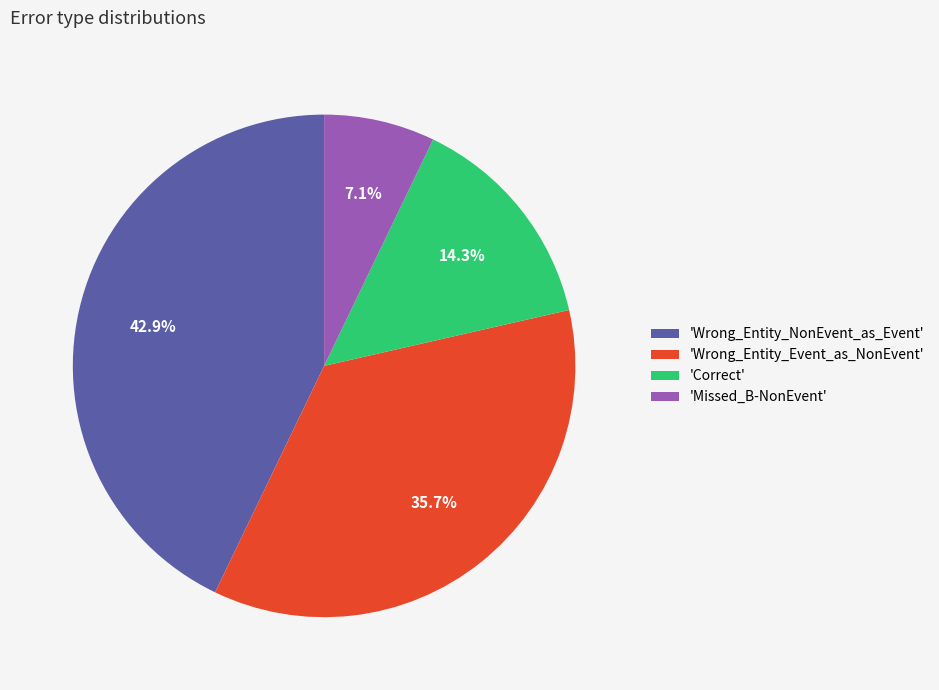

Is there a majority slice in this chart?

No